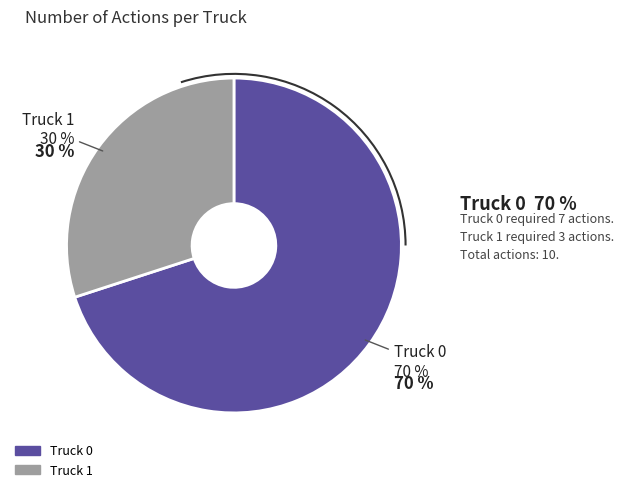

Rank the categories by value from lowest to highest.

Truck 1, Truck 0